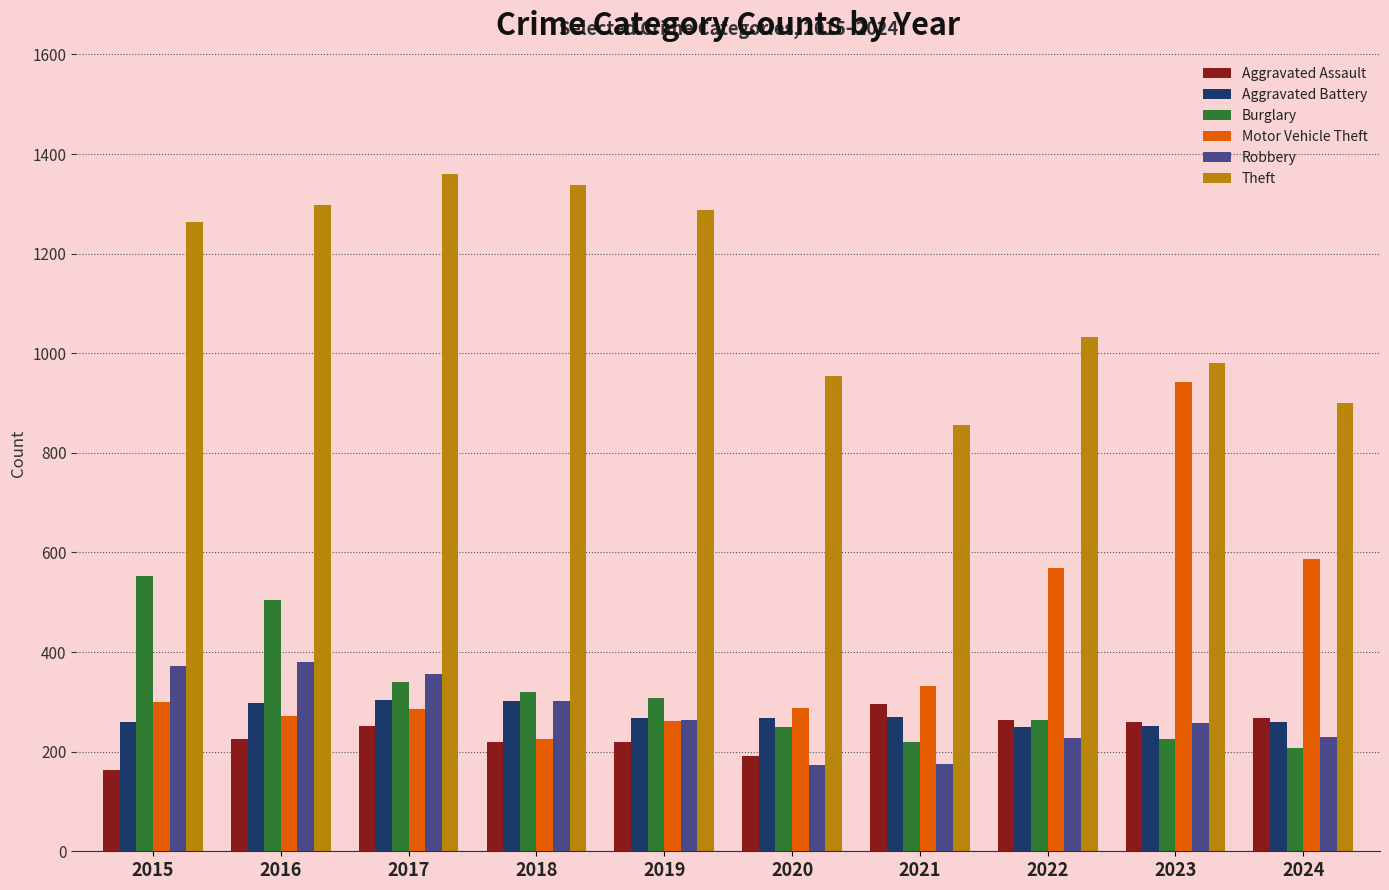

What is the approximate value of Theft at 2024?

900